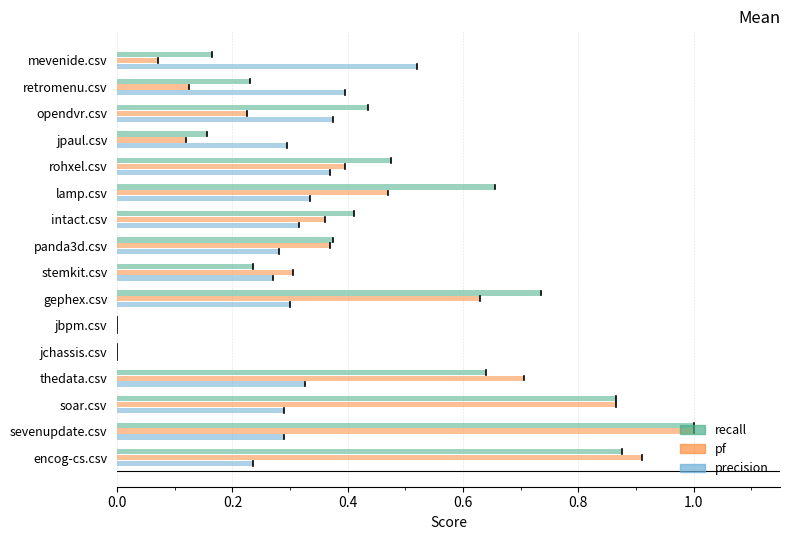

What is the value of the precision bar at the 15th from the left?

0.3